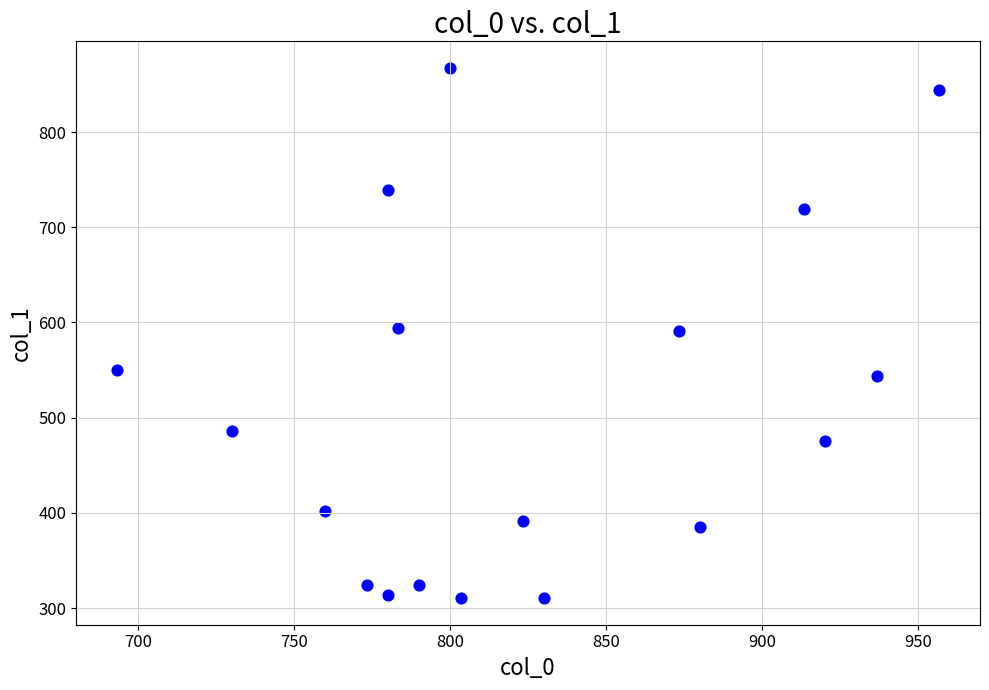

What is the range of Y values (max minus min)?

556.9